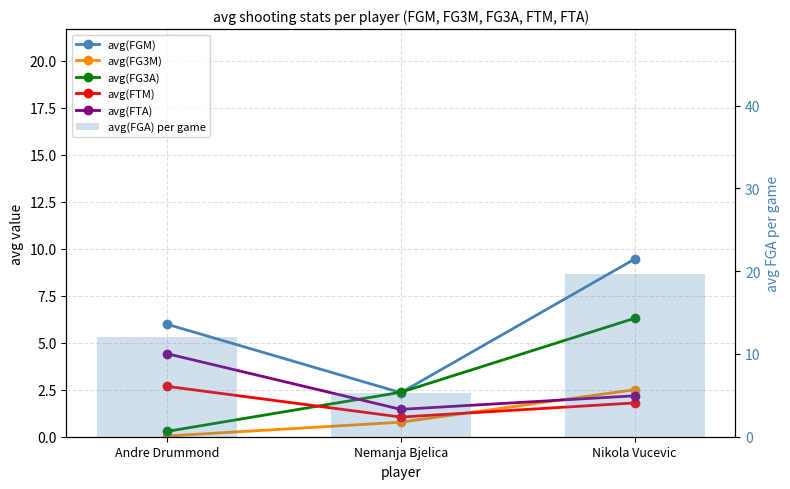

How many values in the avg(FTA) series exceed 2?

2